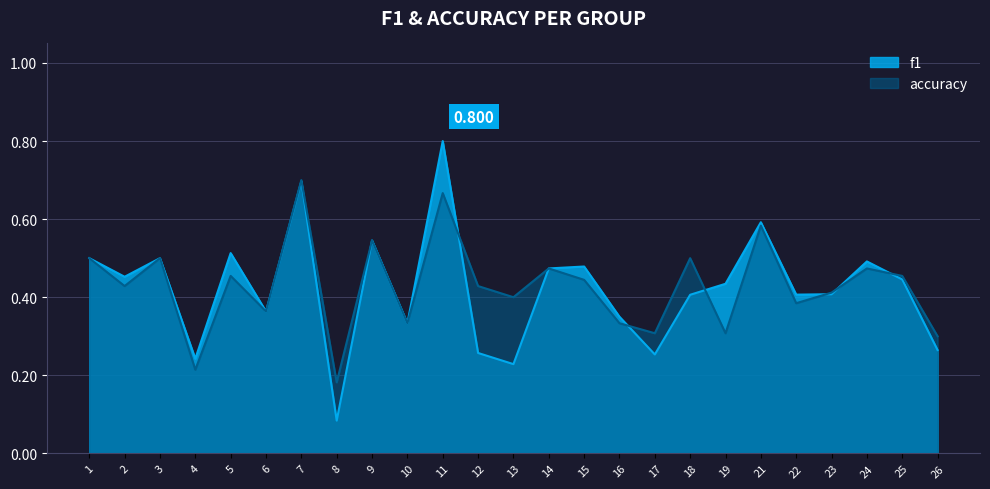

Reading left to right, list all the values displayed in this chart.

f1: 0.5	0.5	0.5	0.2	0.5	0.4	0.7	0.1	0.5	0.3	0.8	0.3	0.2	0.5	0.5	0.4	0.3	0.4	0.4	0.6	0.4	0.4	0.5	0.4	0.3
accuracy: 0.5	0.4	0.5	0.2	0.5	0.4	0.7	0.2	0.5	0.3	0.7	0.4	0.4	0.5	0.4	0.3	0.3	0.5	0.3	0.6	0.4	0.4	0.5	0.5	0.3